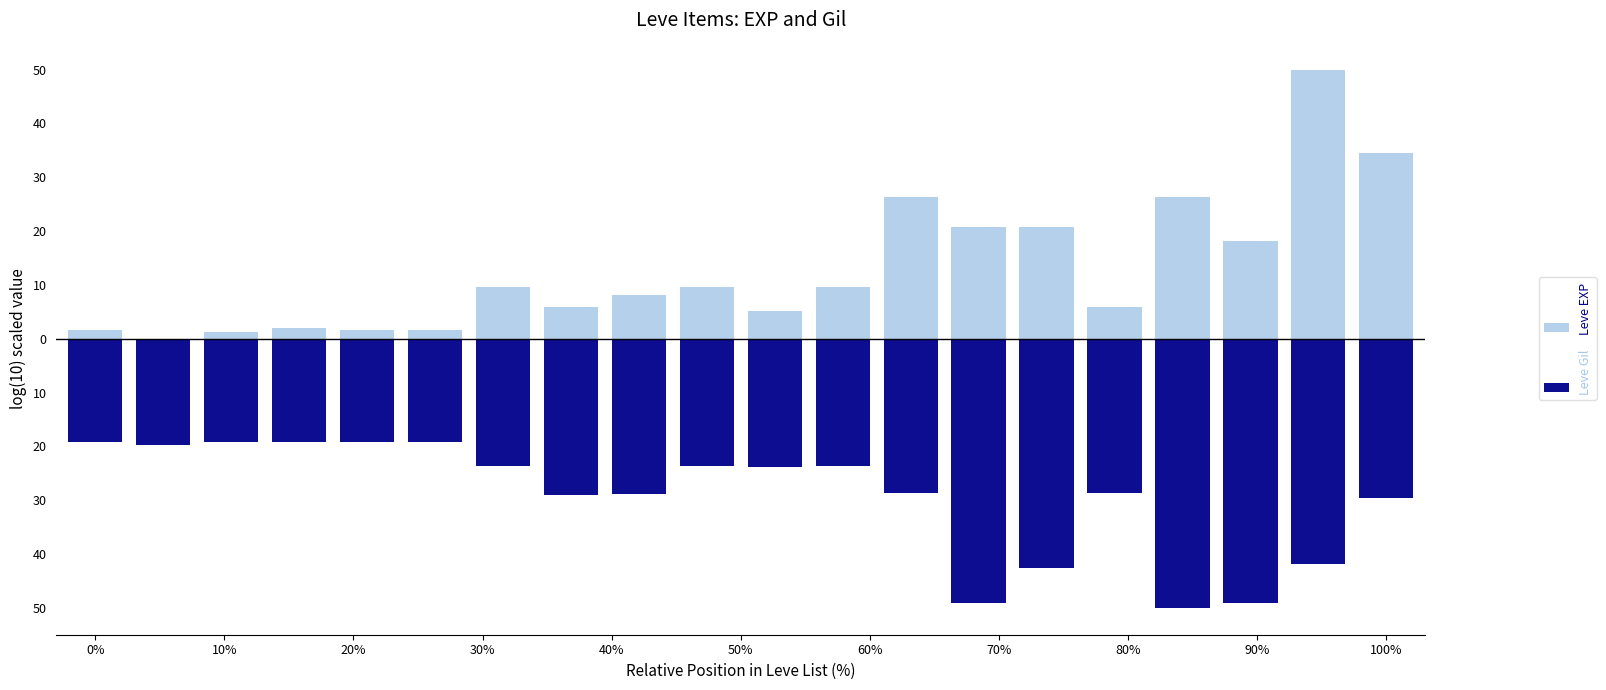

What is the difference between the second highest and second lowest values in the Leve EXP series?

33.3